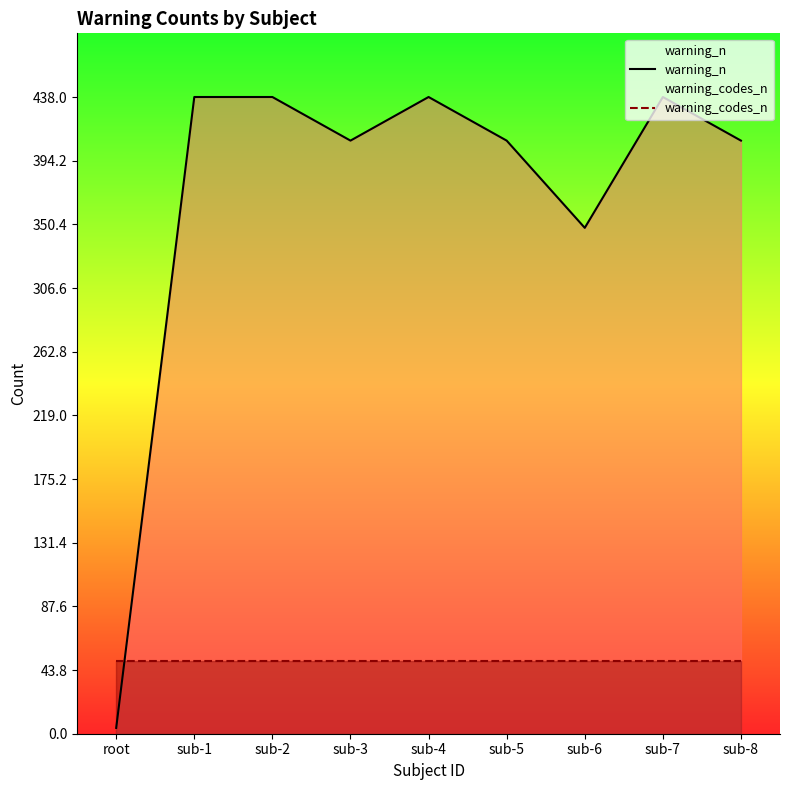

Is the value of warning_n at sub-3 greater than the value of warning_codes_n at sub-3?

Yes